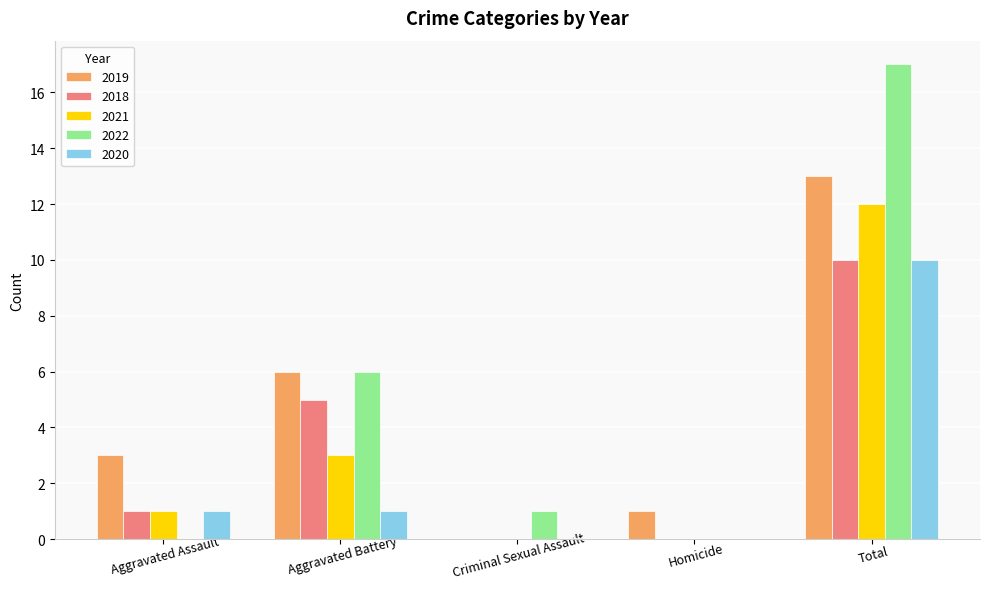

Reading left to right, transcribe all the data shown in this chart.

2019: Aggravated Assault=3	Aggravated Battery=6	Criminal Sexual Assault=0	Homicide=1	Total=13
2018: Aggravated Assault=1	Aggravated Battery=5	Criminal Sexual Assault=0	Homicide=0	Total=10
2021: Aggravated Assault=1	Aggravated Battery=3	Criminal Sexual Assault=0	Homicide=0	Total=12
2022: Aggravated Assault=0	Aggravated Battery=6	Criminal Sexual Assault=1	Homicide=0	Total=17
2020: Aggravated Assault=1	Aggravated Battery=1	Criminal Sexual Assault=0	Homicide=0	Total=10